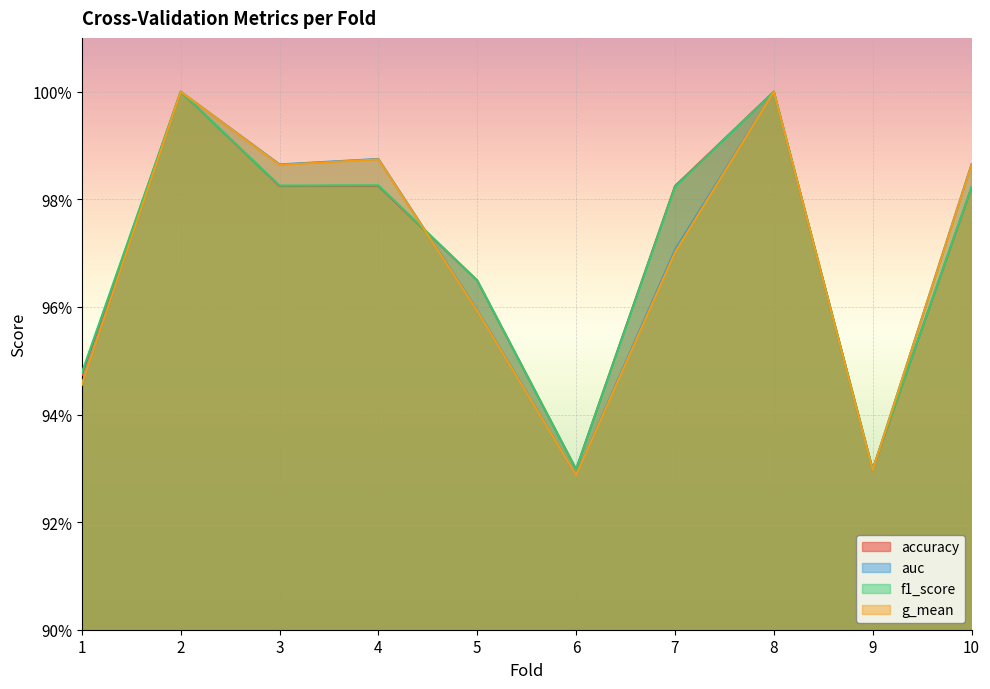

What are all the series names shown in the legend?

accuracy, auc, f1_score, g_mean